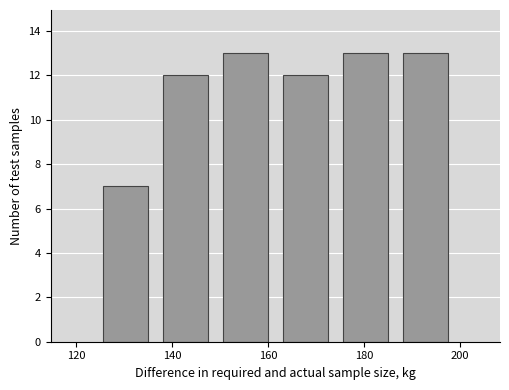

Reading left to right, list every bar in this chart as the range it spans on the x-axis followed by its height. Neither the bar edges nor the heights are printed on the chart, so give them approximately, as read against the axes.

124.0 to 136.5: 7
136.5 to 149.0: 12
149.0 to 161.5: 13
161.5 to 174.0: 12
174.0 to 186.5: 13
186.5 to 199.0: 13